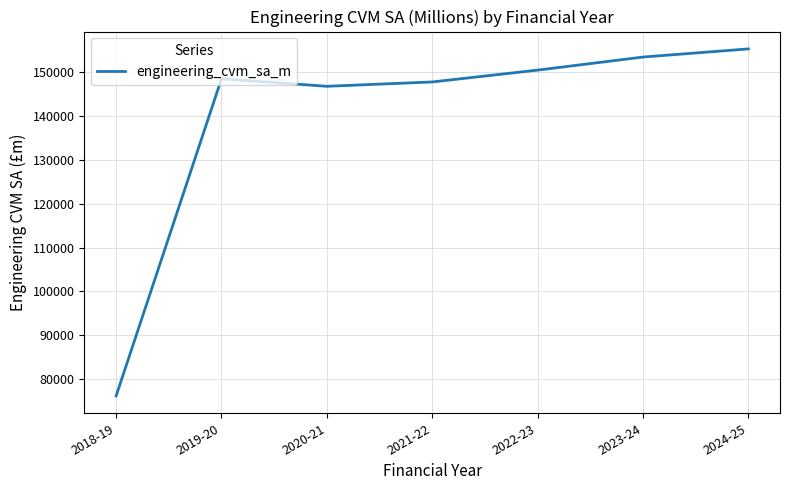

What position from the left is 2022-23?

5